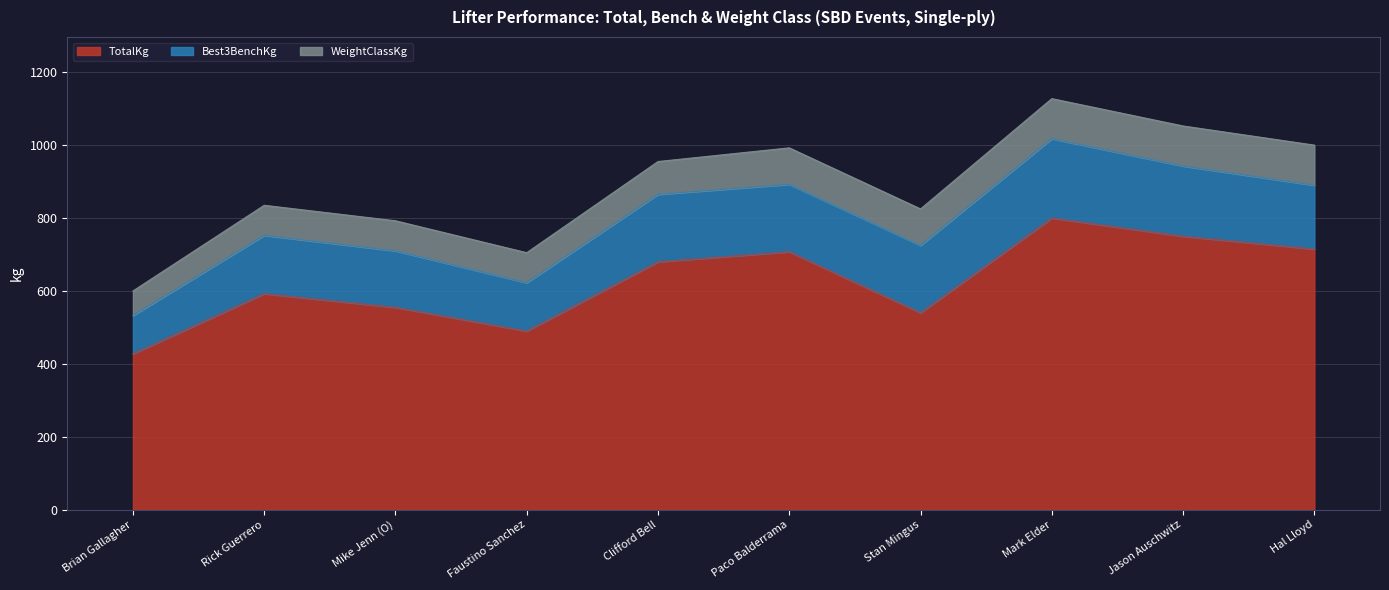

True or false: Best3BenchKg and TotalKg intersect in this chart.

False